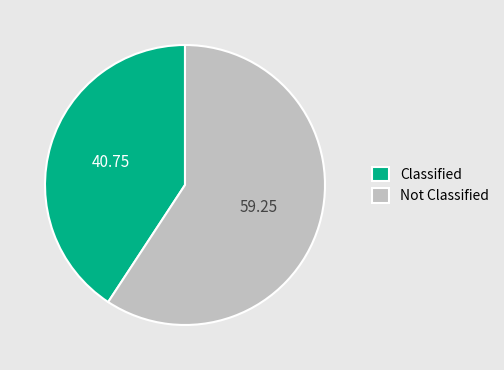

Combined, do Not Classified and Classified account for over 50%?

Yes